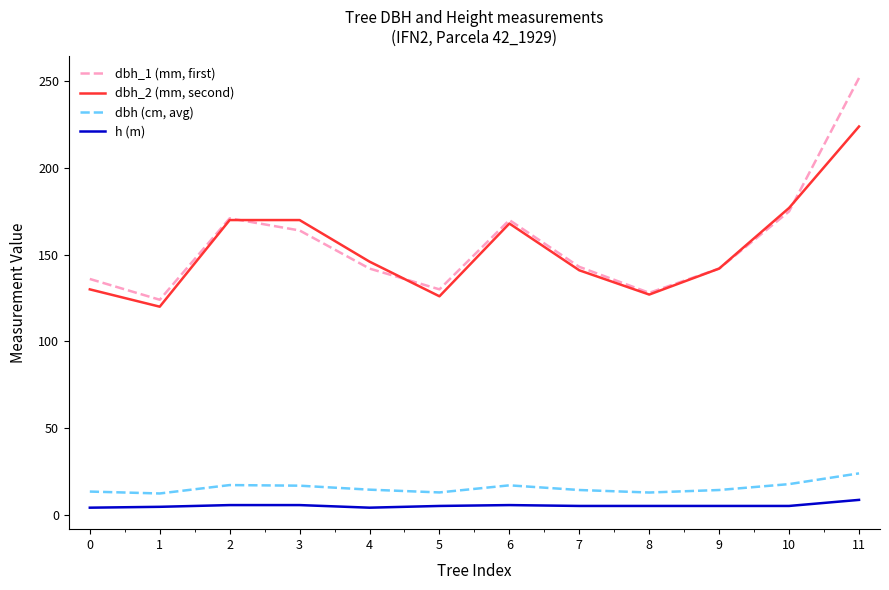

At how many categories does at least one series exceed 87?

12